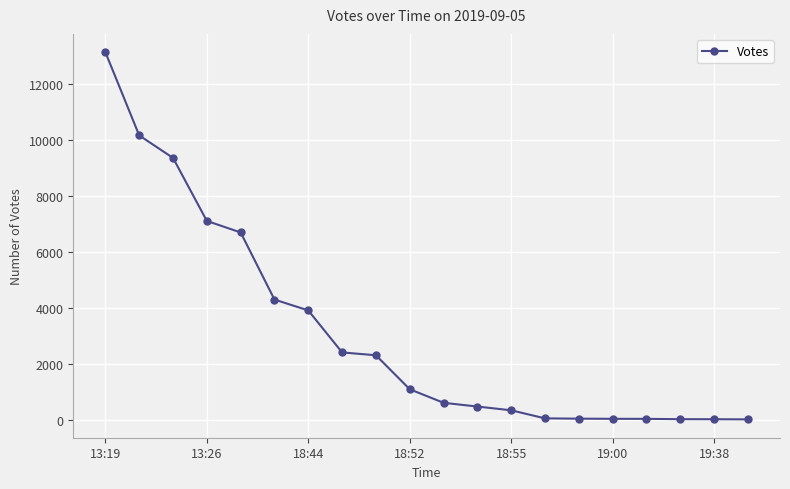

What is the greatest value displayed?

13128